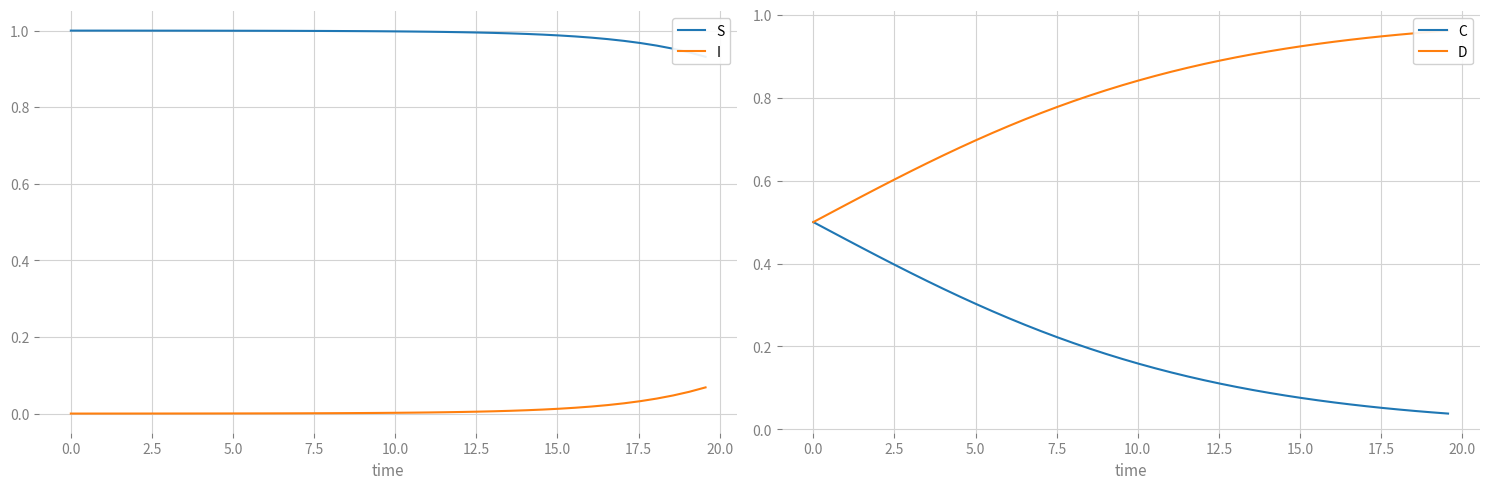

What is the highest value of the C series?

0.5